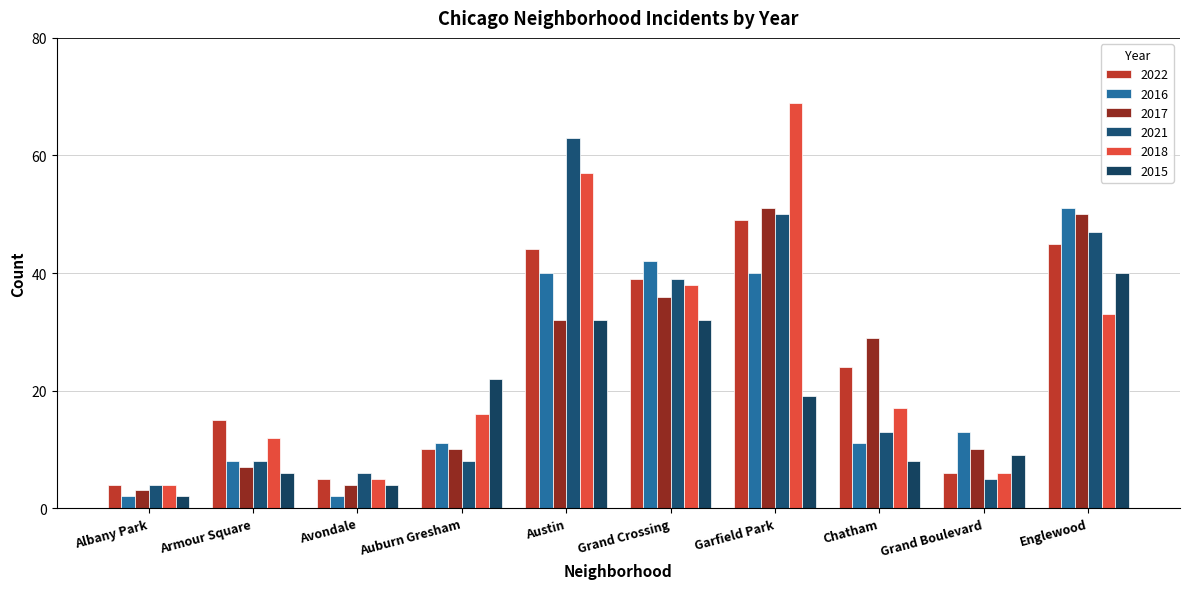

How many series are shown in this chart?

6